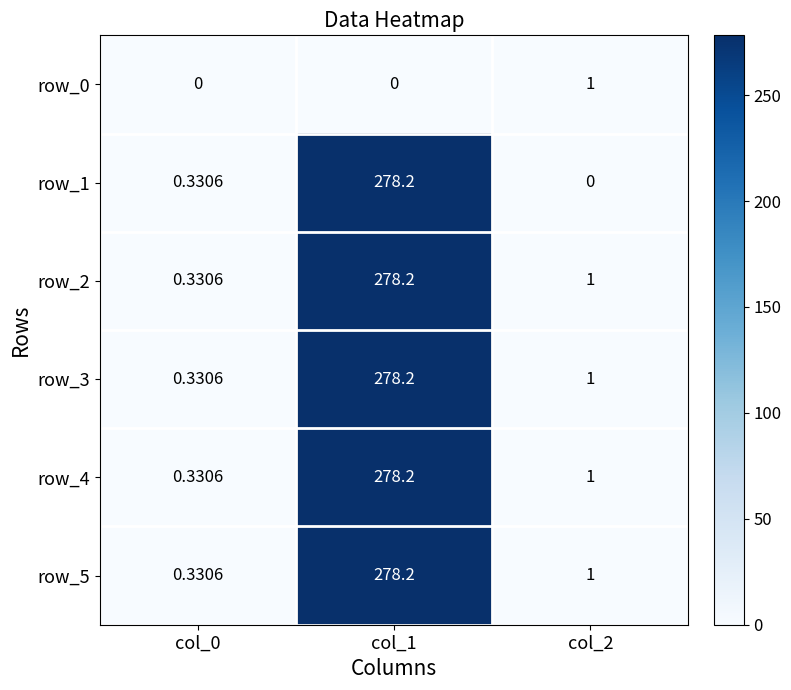

Between col_0 and col_2, which series saw the biggest shift?

row_0